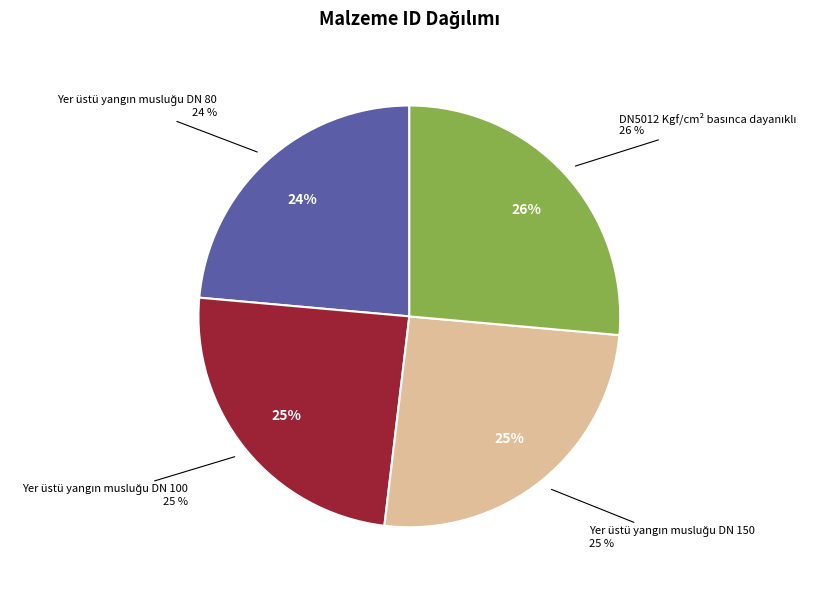

How many segments does this pie chart have?

4